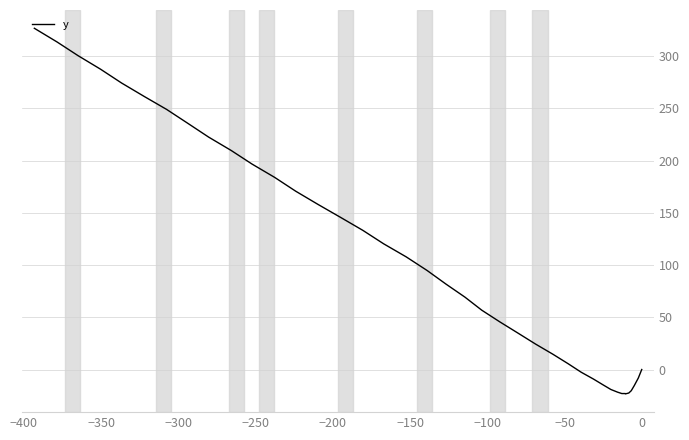

What is the minimum value shown in the chart?

-23.3